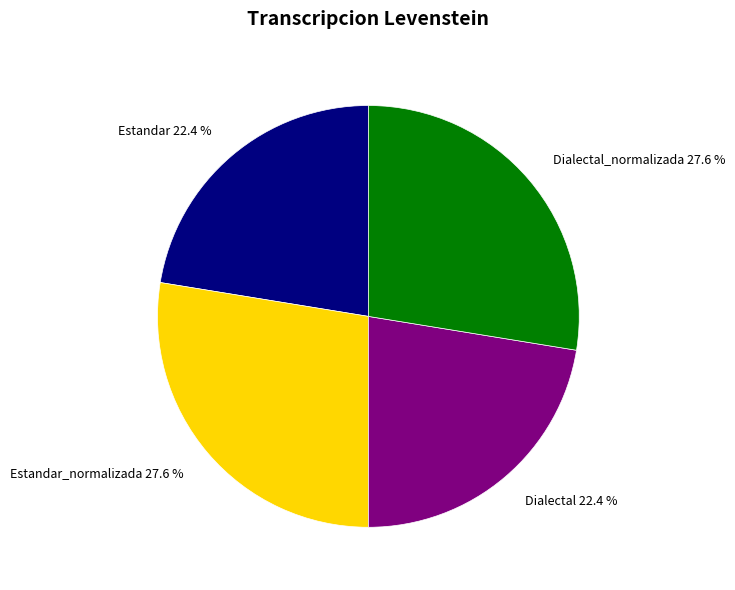

To the nearest percent, what is the difference between the largest and smallest slice percentages?

5%